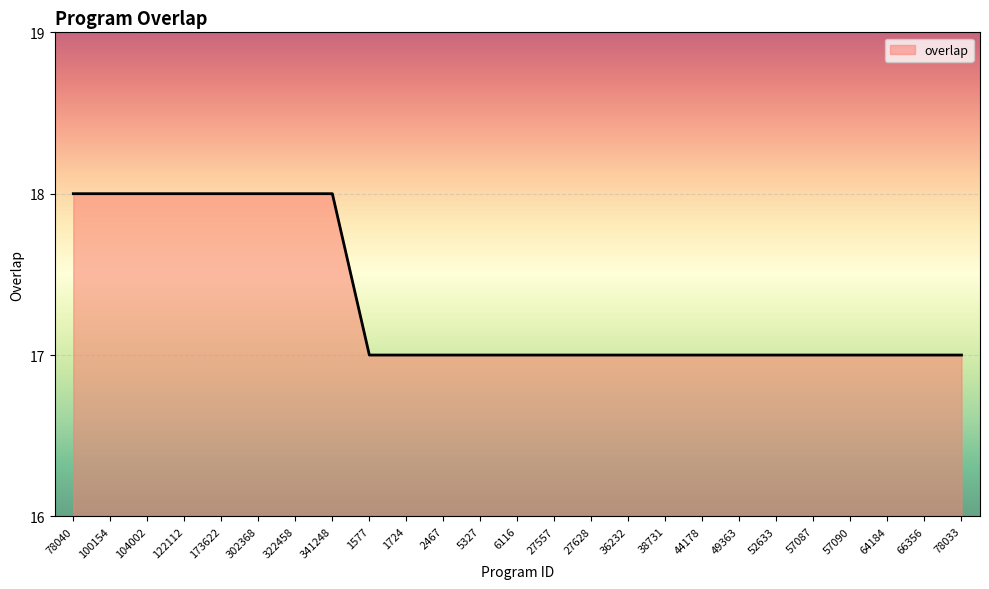

What position from the right is 57090?

4